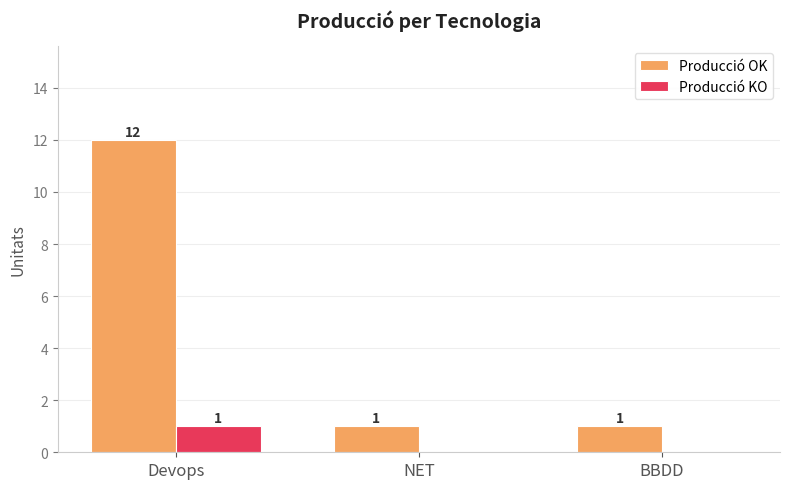

Are the bars grouped side by side (vs. stacked)?

Yes